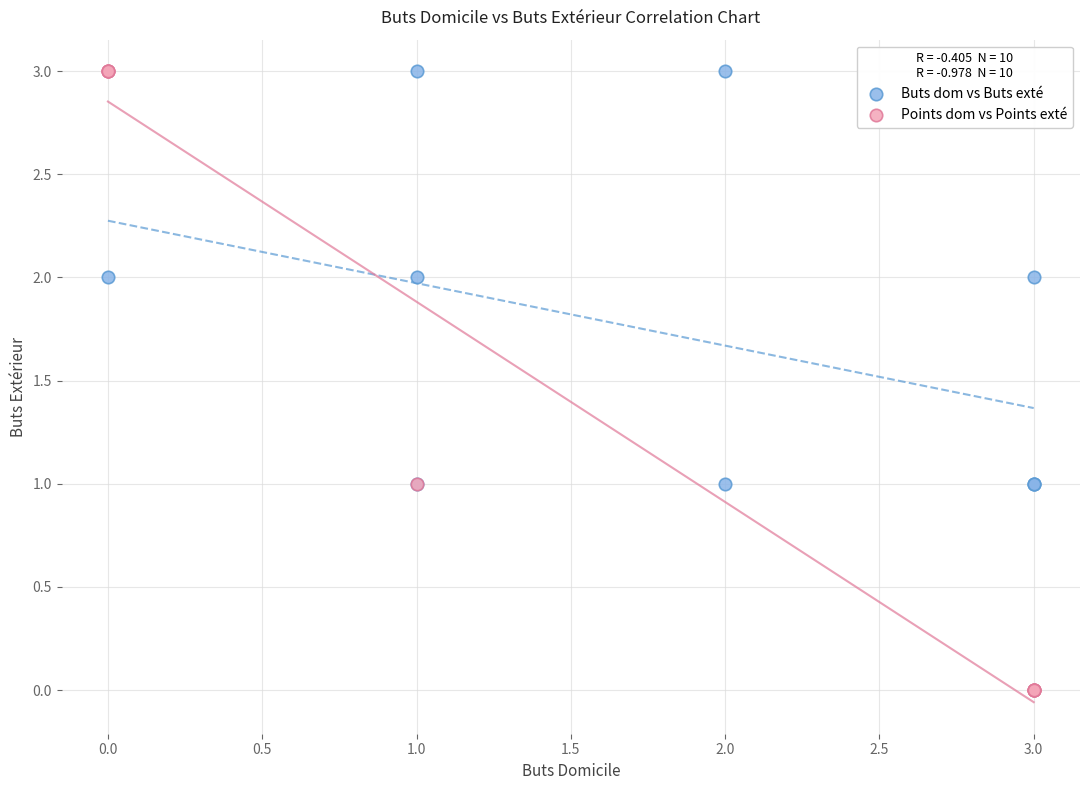

Which series reaches the minimum Y coordinate?

Points dom vs Points exté